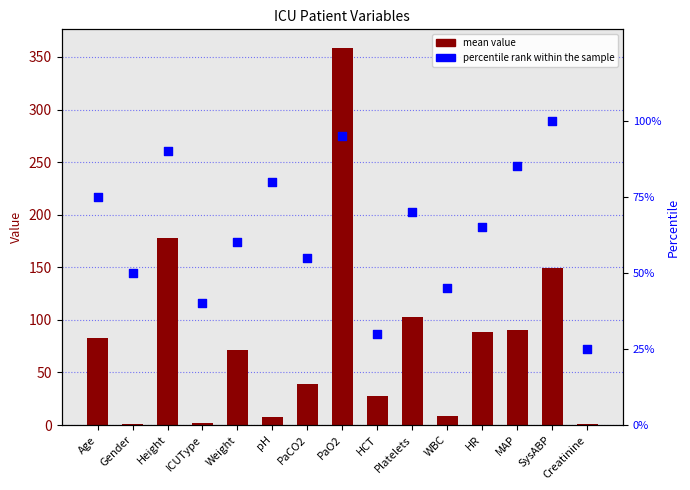

At how many categories does at least one series exceed 28?

14